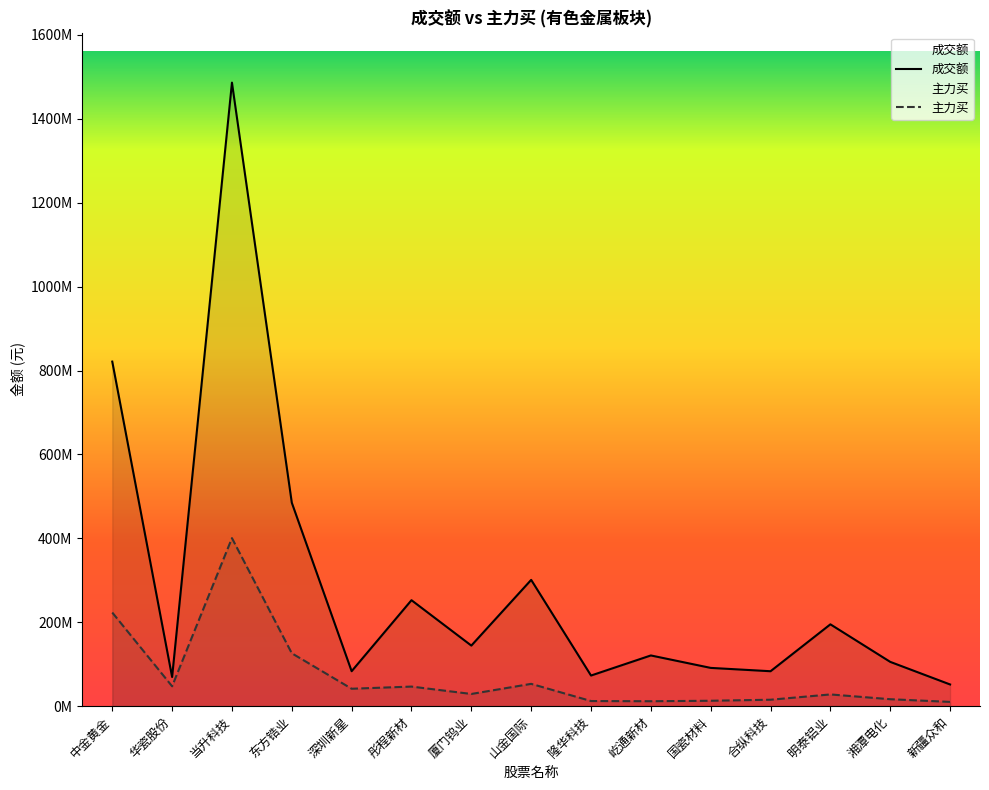

Where does the 主力买 series first go above 29096206?

中金黄金